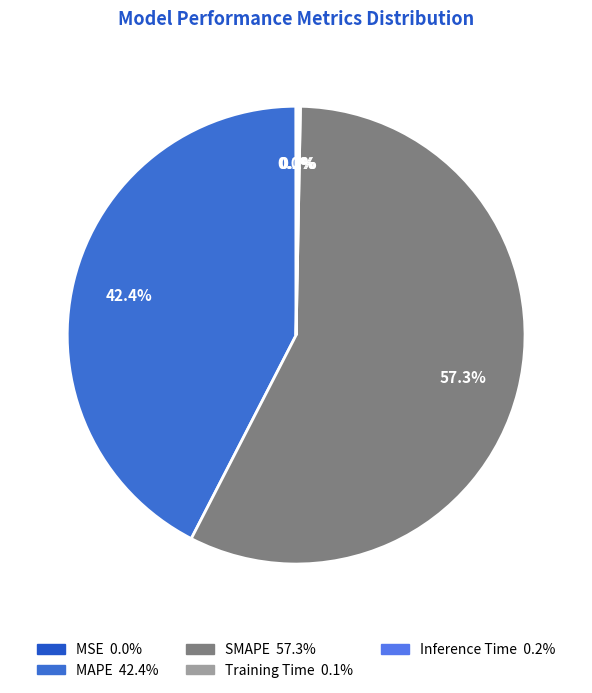

Which slice is the smallest?

MSE